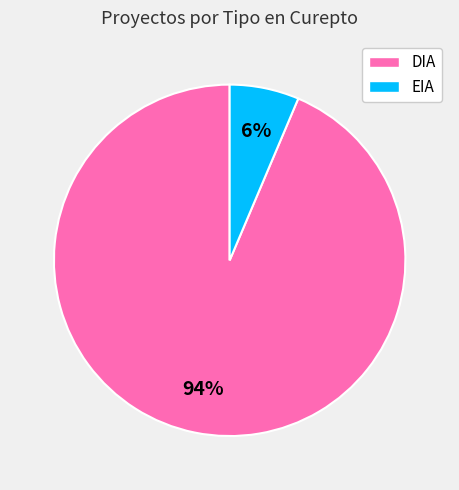

To the nearest percent, what is the combined percentage of DIA and EIA?

100%